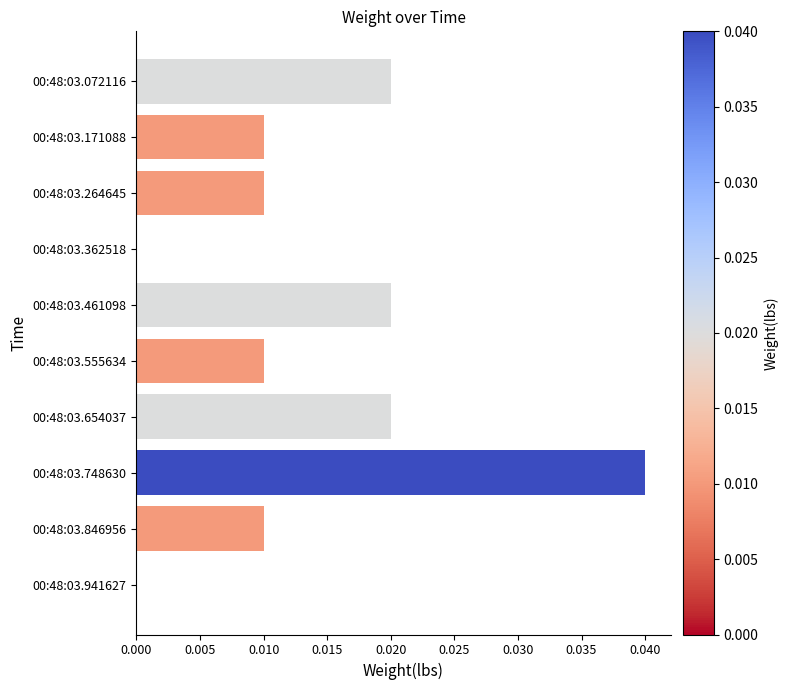

Is it true that the value at 00:48:03.072116 is 0.0?

True